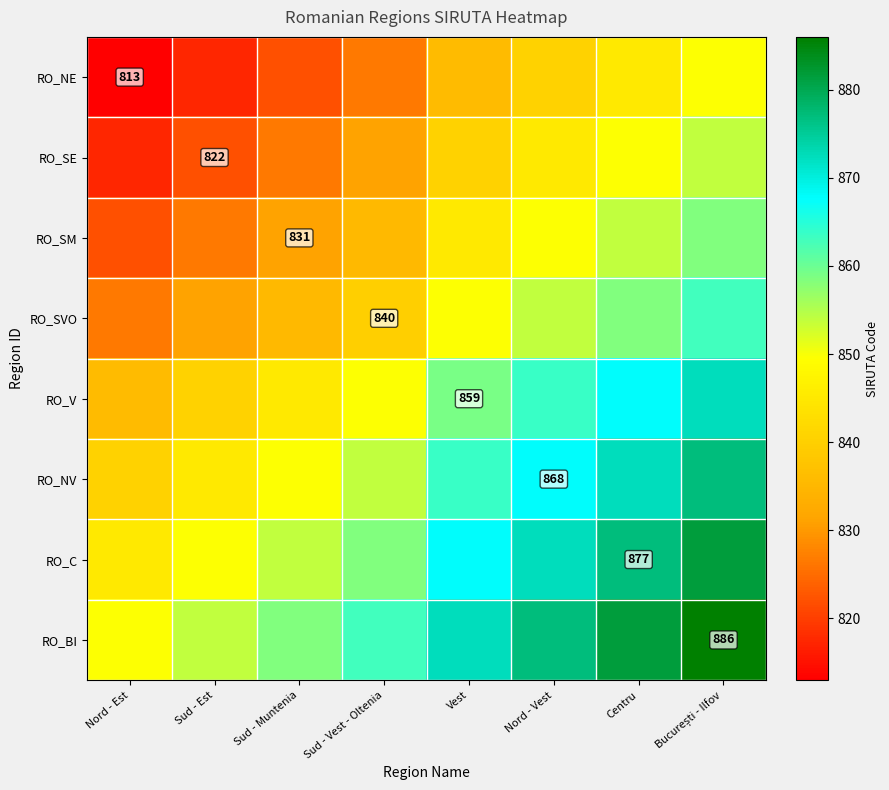

The value of RO_C at Centru is 366.5. True or false?

False